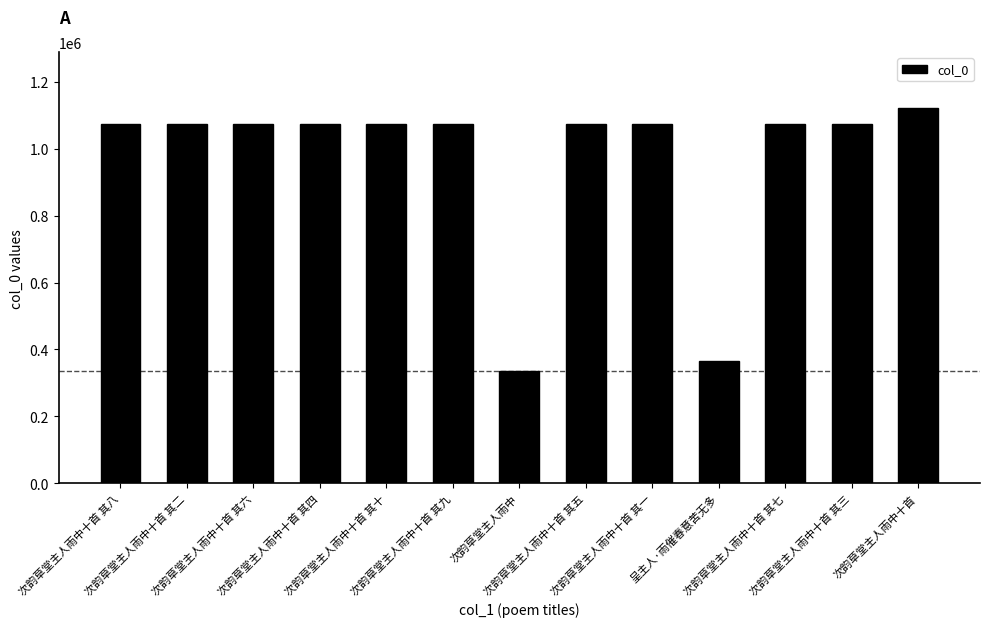

What is the difference between the maximum and second lowest values?

754471